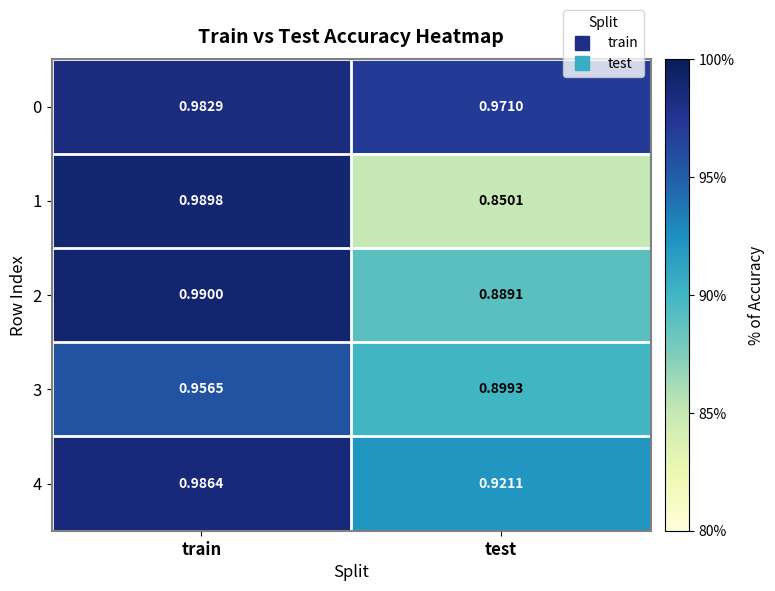

Rank the categories by 3 value from highest to lowest.

train, test